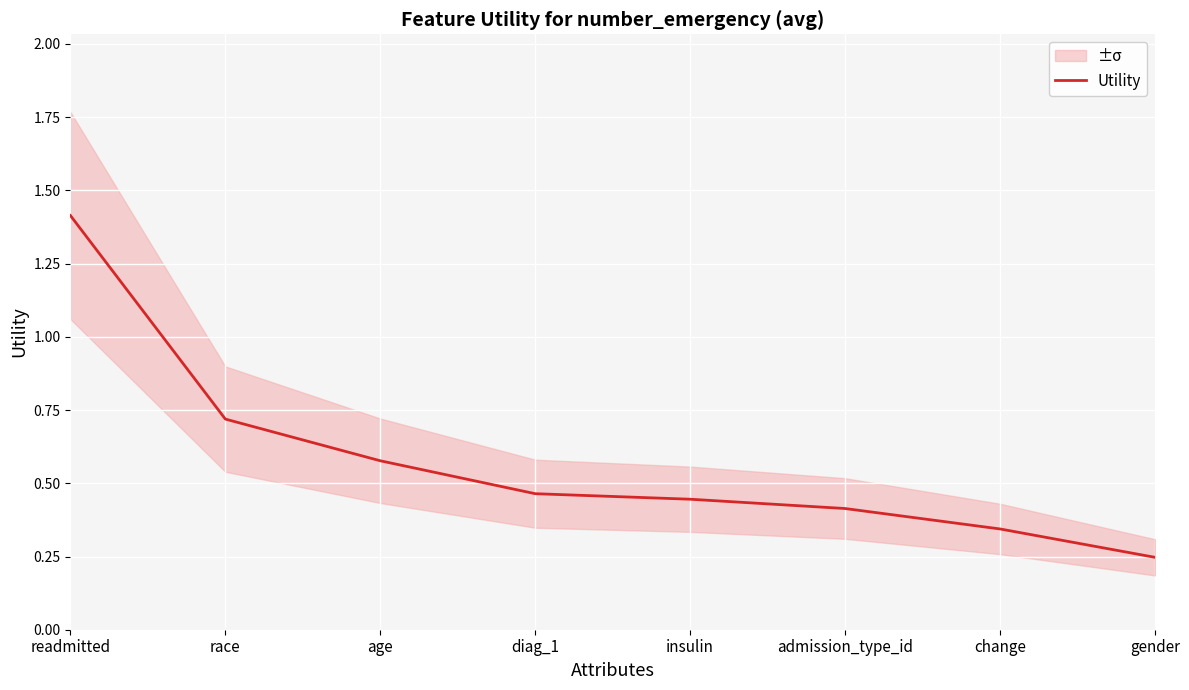

Rank the categories by value from lowest to highest.

gender, change, admission_type_id, insulin, diag_1, age, race, readmitted